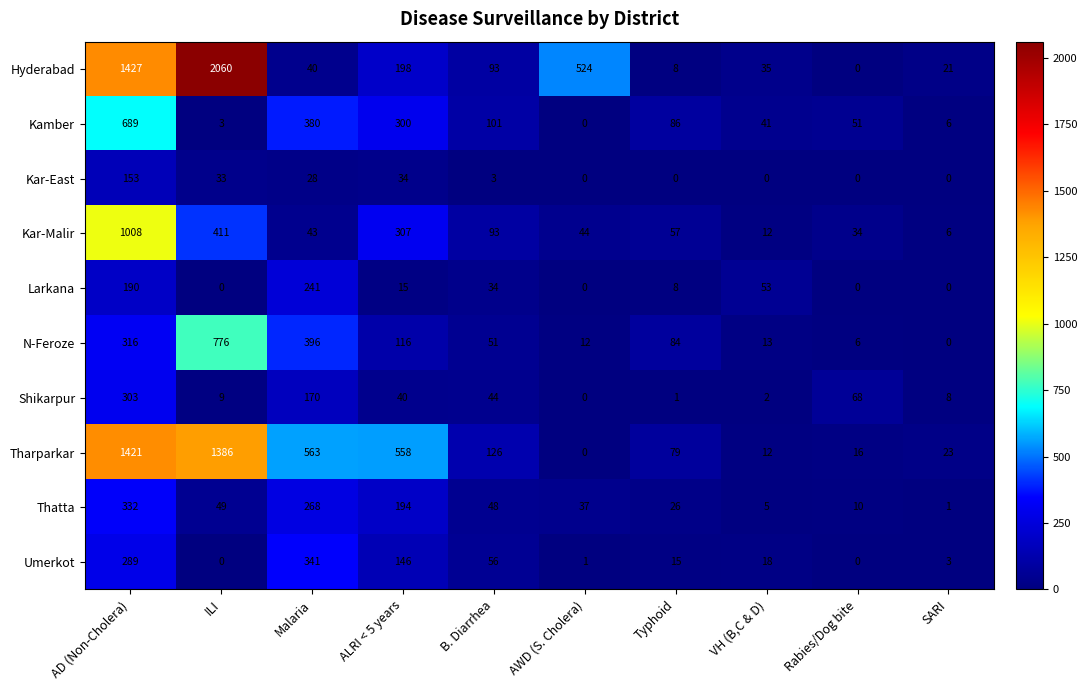

At ALRI < 5 years, list the series in order from smallest to largest.

Larkana, Kar-East, Shikarpur, N-Feroze, Umerkot, Thatta, Hyderabad, Kamber, Kar-Malir, Tharparkar